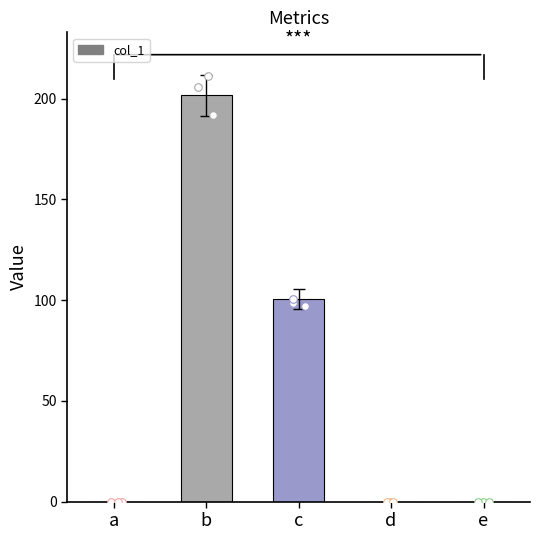

What is the change in value from b to c?

-101.3